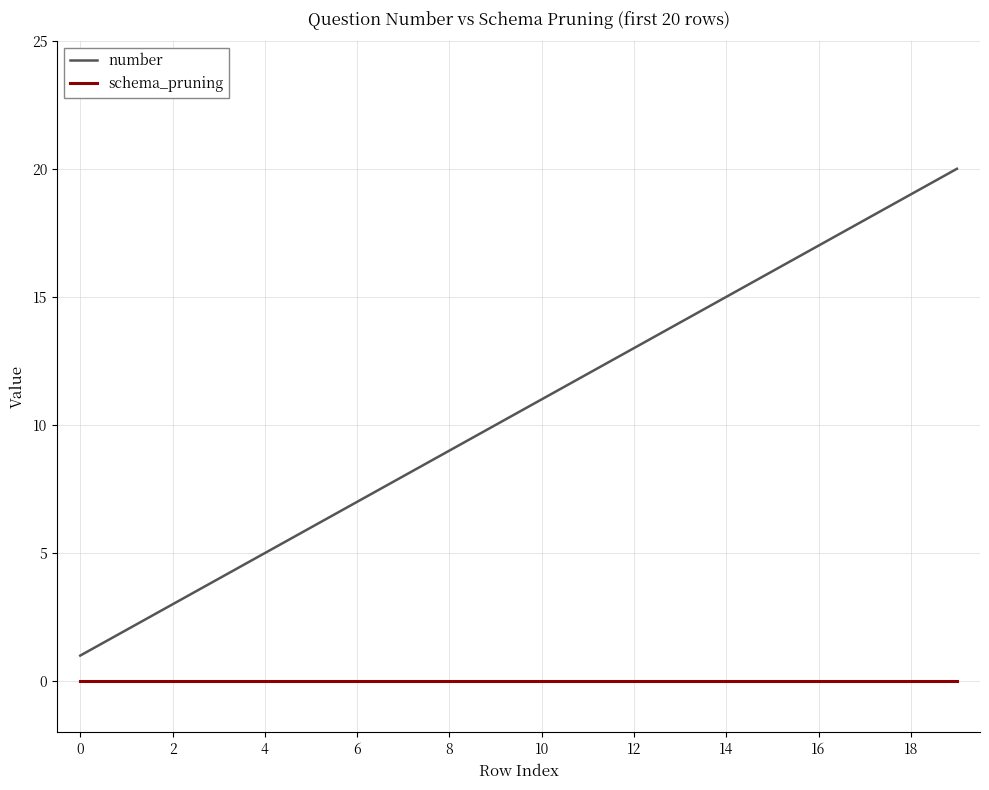

Which series has the widest spread of values?

number